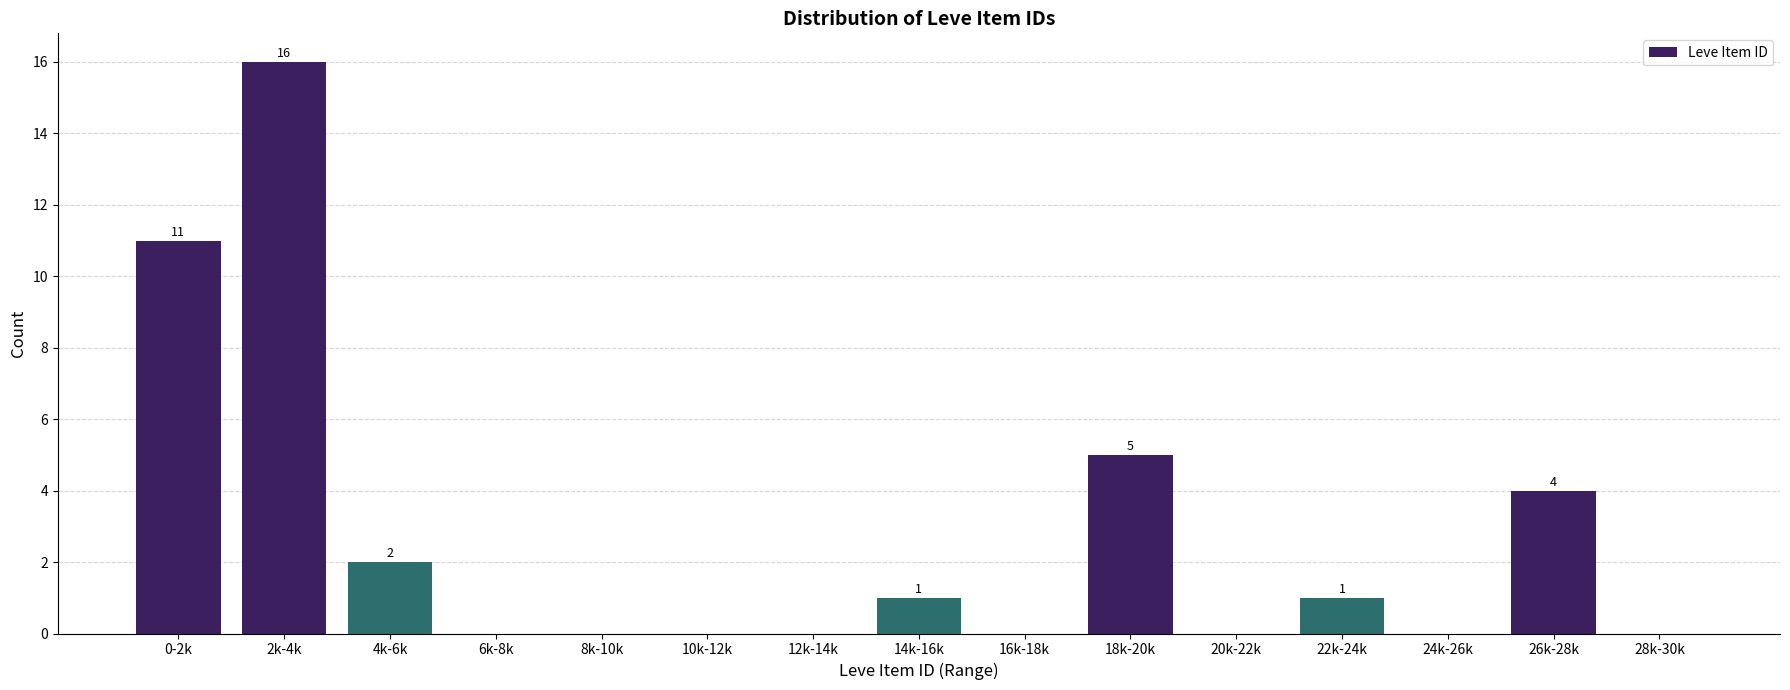

Reading left to right, transcribe all the data shown in this chart.

0-2k=11	2k-4k=16	4k-6k=2	6k-8k=0	8k-10k=0	10k-12k=0	12k-14k=0	14k-16k=1	16k-18k=0	18k-20k=5	20k-22k=0	22k-24k=1	24k-26k=0	26k-28k=4	28k-30k=0